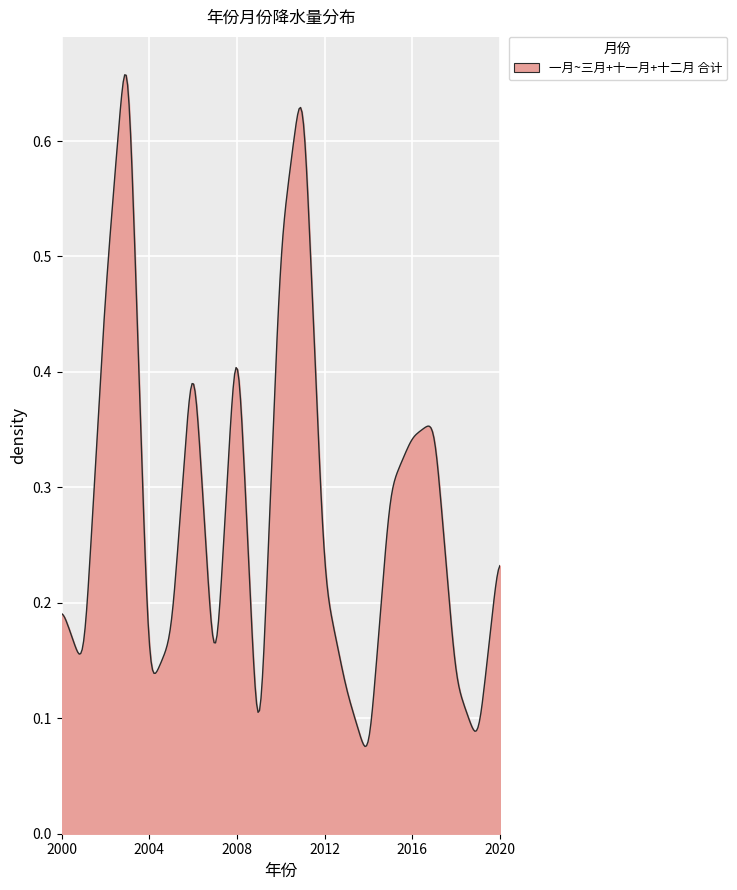

How many lines are shown in the chart?

1